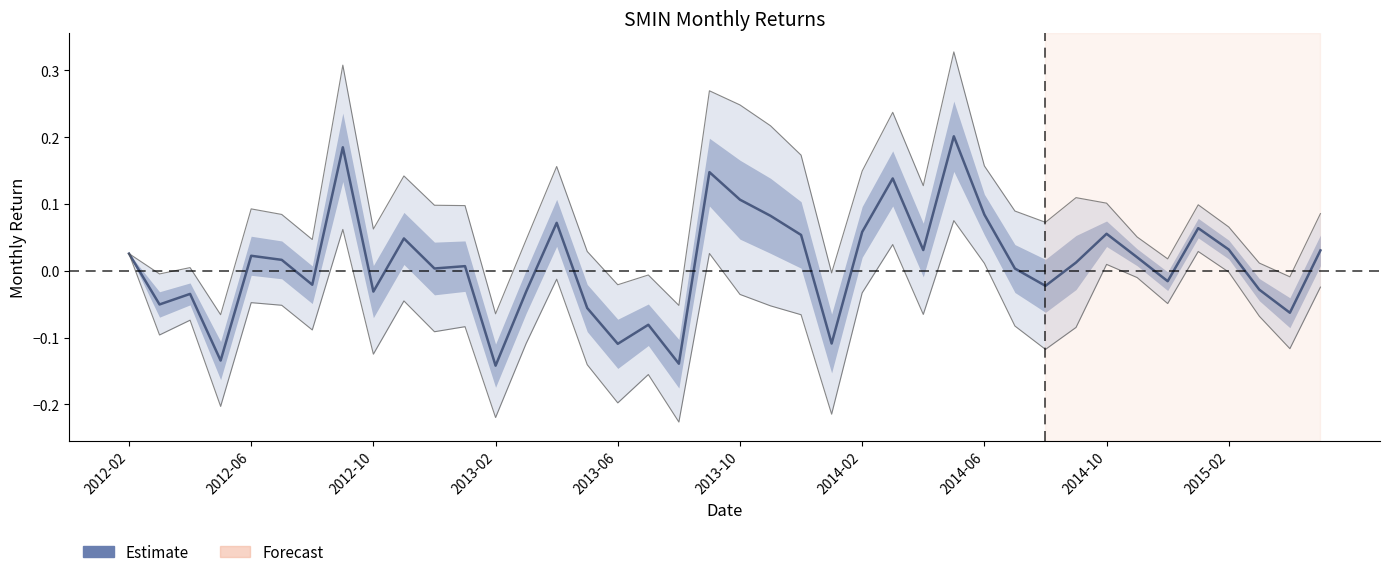

Reading left to right, transcribe all the data shown in this chart.

0.0	-0.1	-0.0	-0.1	0.0	0.0	-0.0	0.2	-0.0	0.0	0.0	0.0	-0.1	-0.0	0.1	-0.1	-0.1	-0.1	-0.1	0.1	0.1	0.1	0.1	-0.1	0.1	0.1	0.0	0.2	0.1	0.0	-0.0	0.0	0.1	0.0	-0.0	0.1	0.0	-0.0	-0.1	0.0